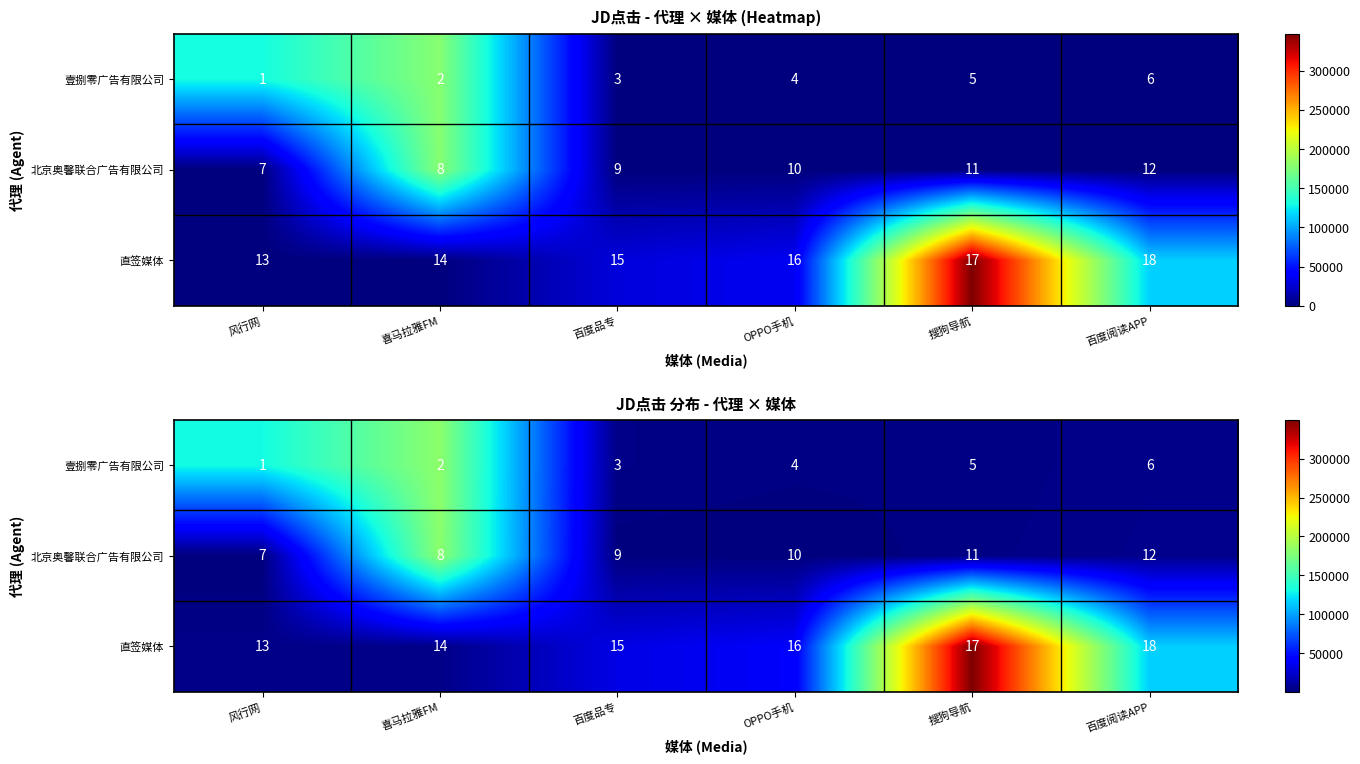

What is the difference between the highest and lowest values at 百度品专?

30808